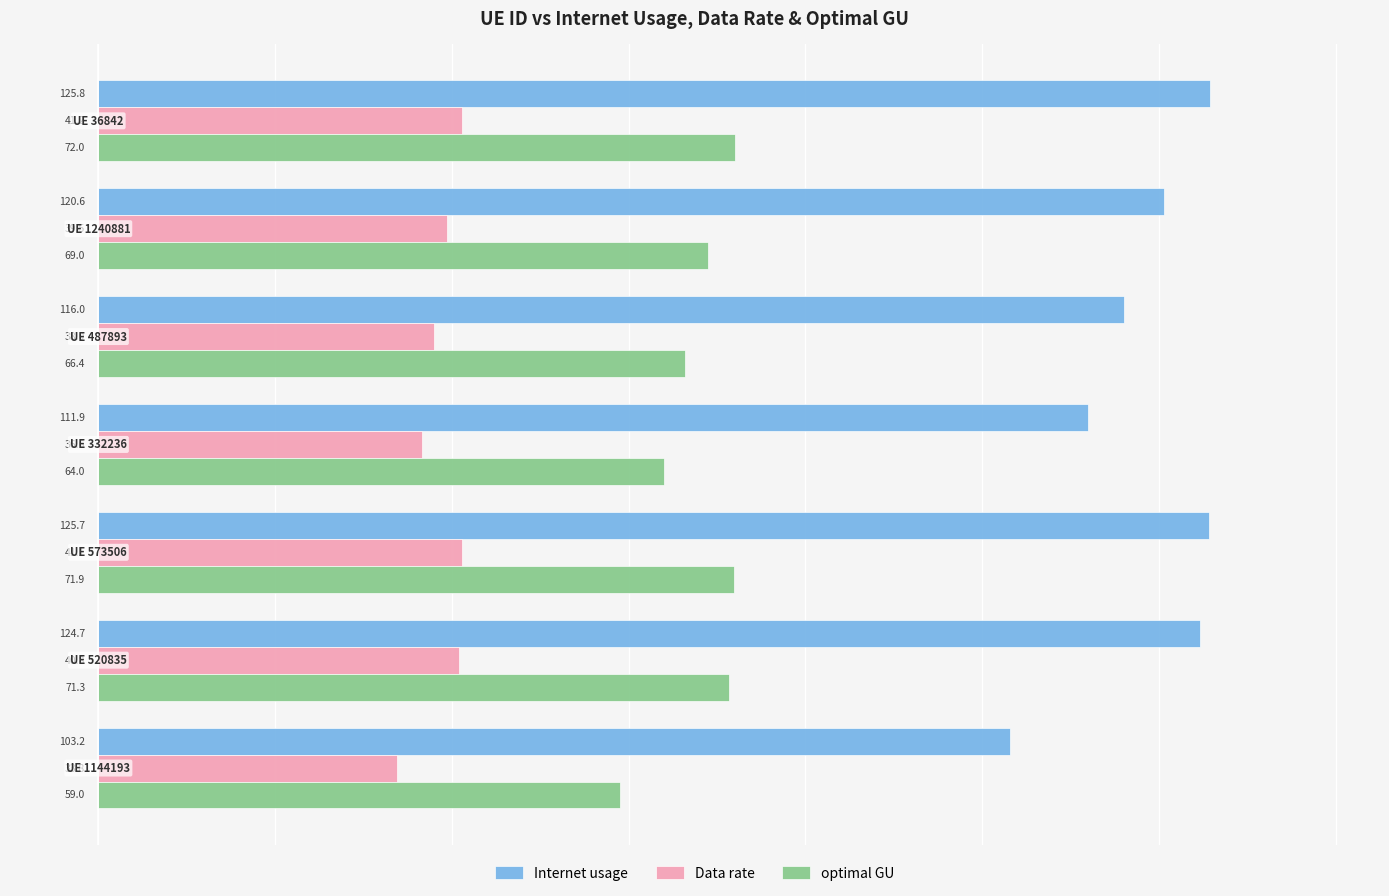

Which series has the largest total across all categories?

Internet usage